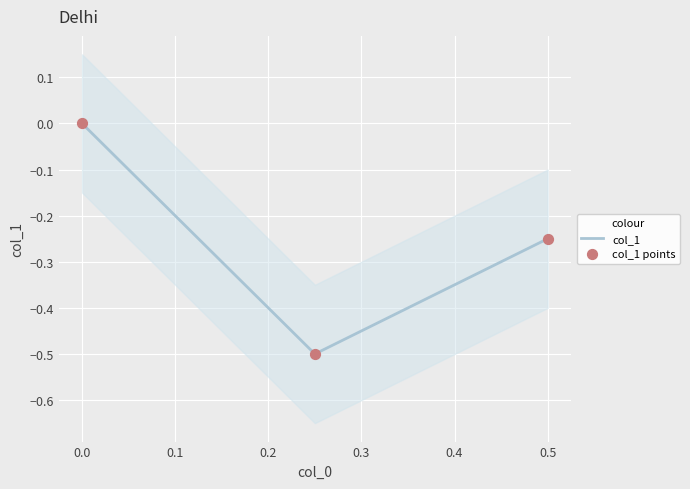

Which series contains the lowest Y value?

col_1